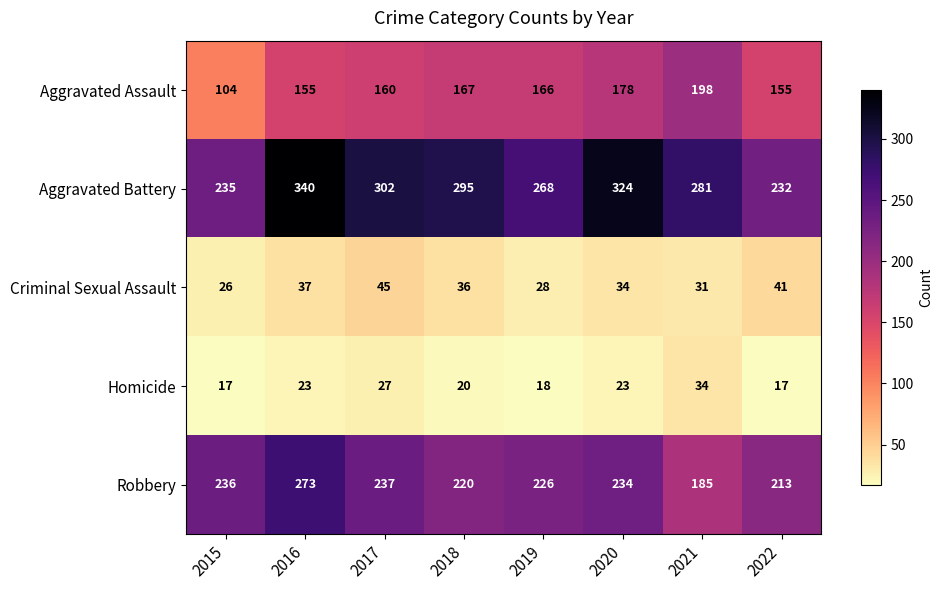

What is the sum of all Aggravated Assault values?

1283